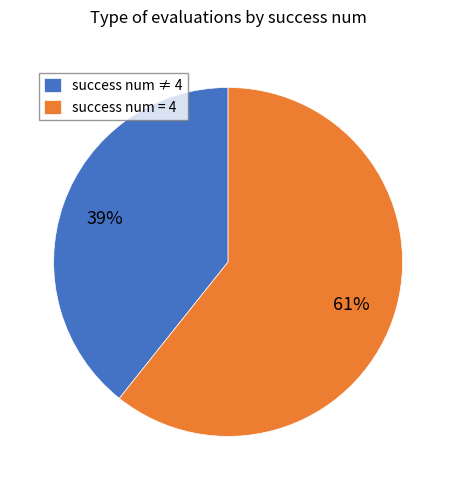

Do success num ≠ 4 and success num = 4 together represent more than half of the pie?

Yes